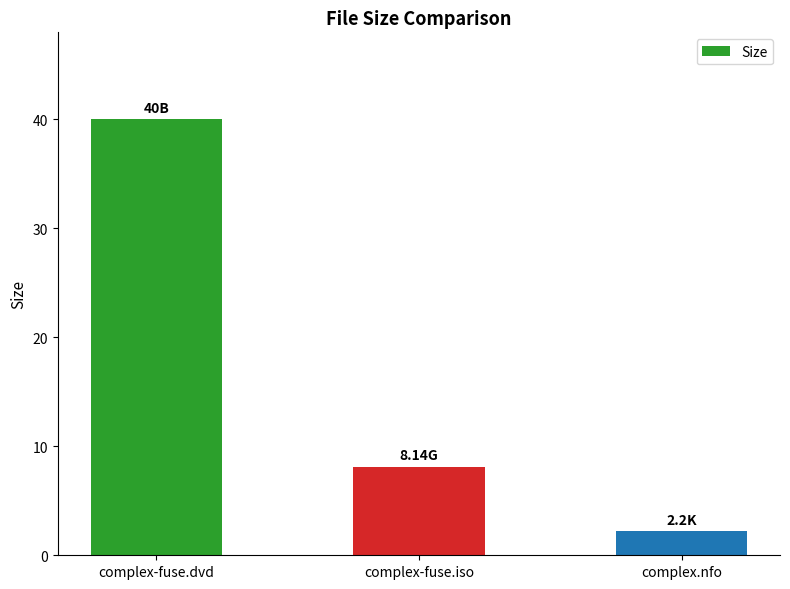

List the labels in order of value, smallest first.

complex.nfo, complex-fuse.iso, complex-fuse.dvd